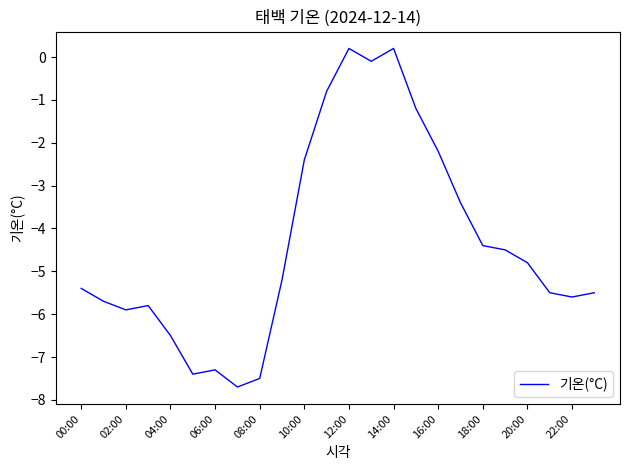

What is the difference between the second highest and second lowest values?

7.7